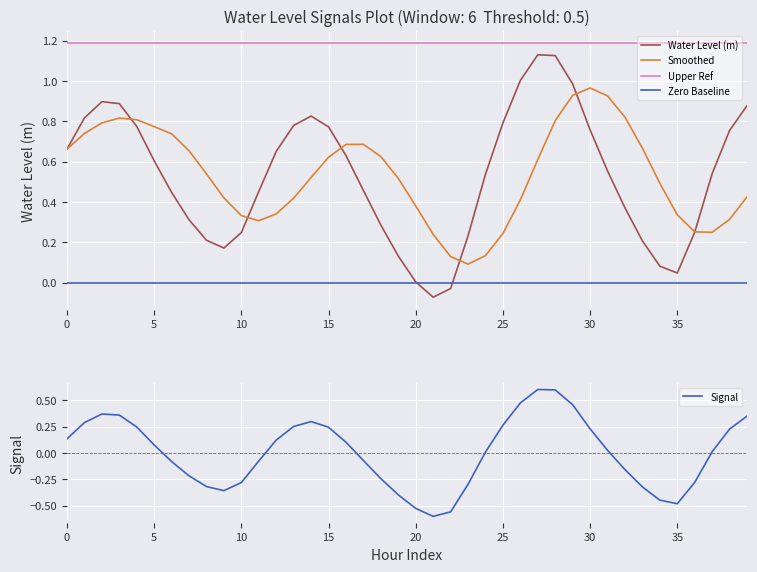

Which series ends up on top after the final intersection of Water Level (m) and Zero Baseline?

Water Level (m)